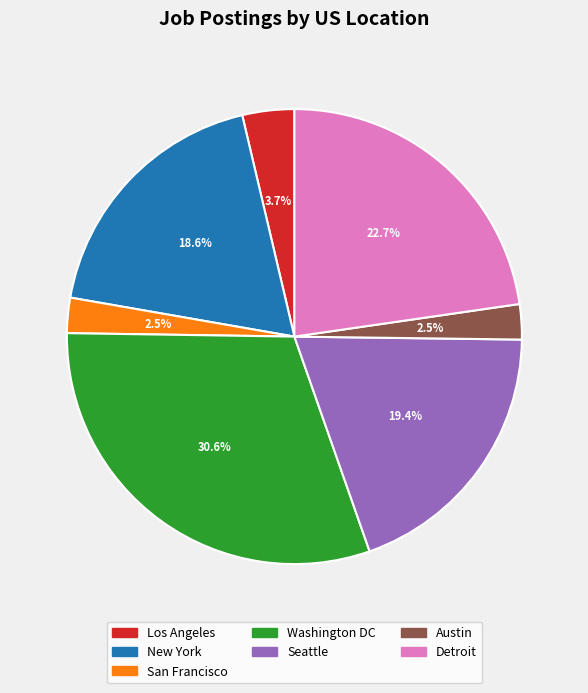

Does New York represent more than half of the total?

No